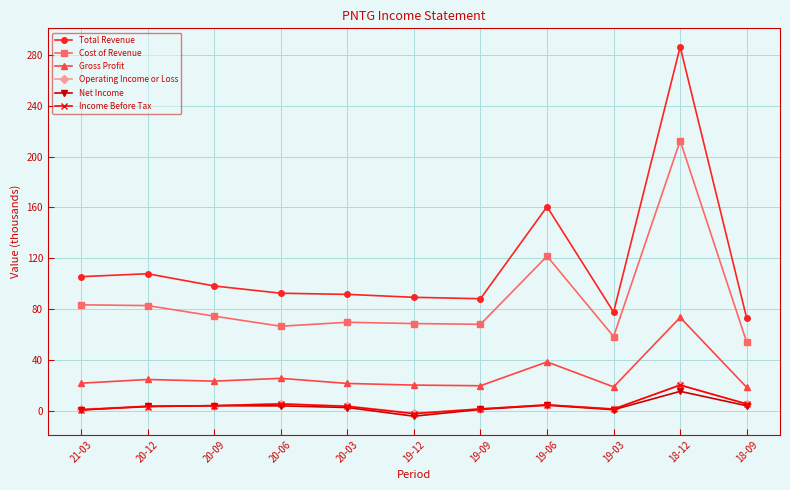

True or false: Gross Profit and Cost of Revenue intersect in this chart.

False